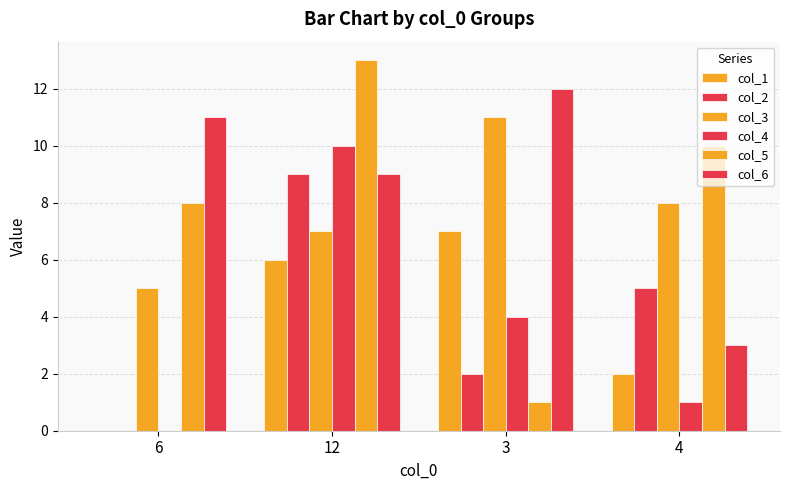

What position from the left is 6?

1